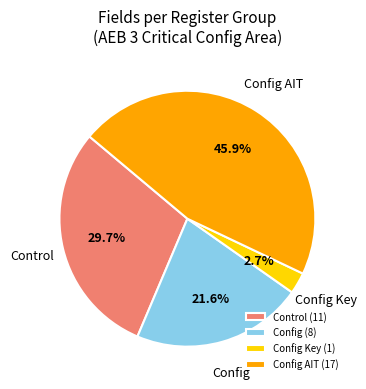

Combined, do Control and Config AIT account for over 50%?

Yes